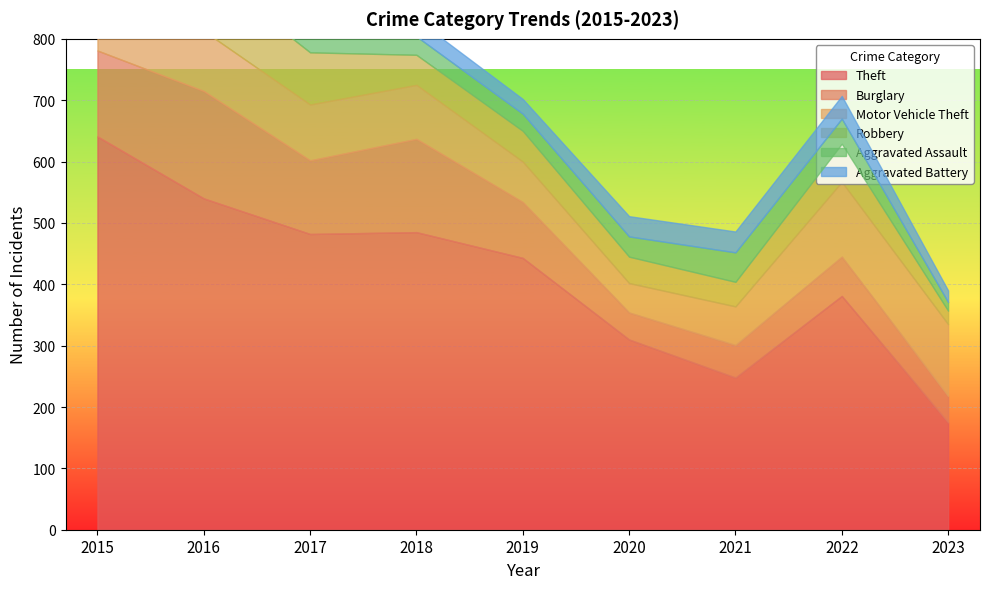

What is the spread (max minus min) of values at 2020?

277